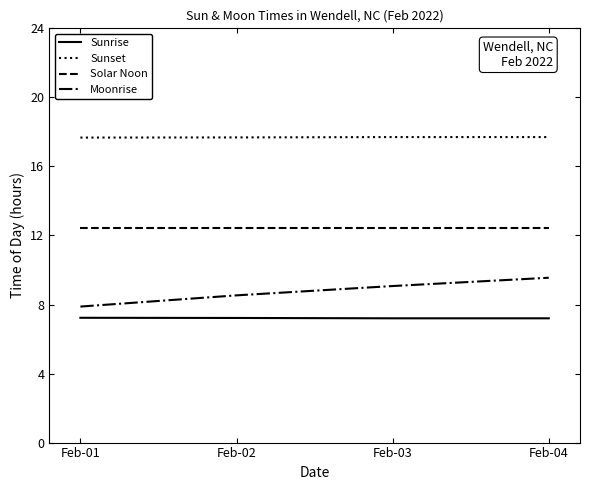

What is the difference between the maximum and minimum values in the Moonrise series?

1.7